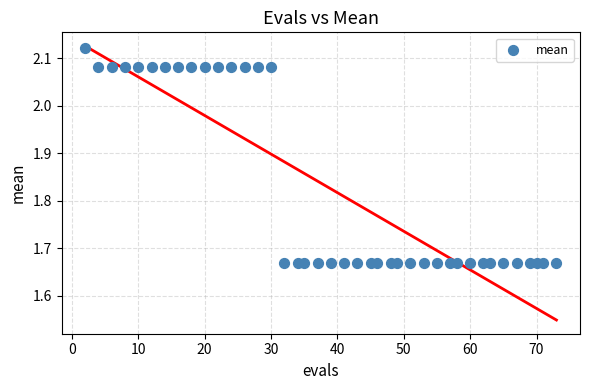

What is the range of X values (max minus min)?

71.0